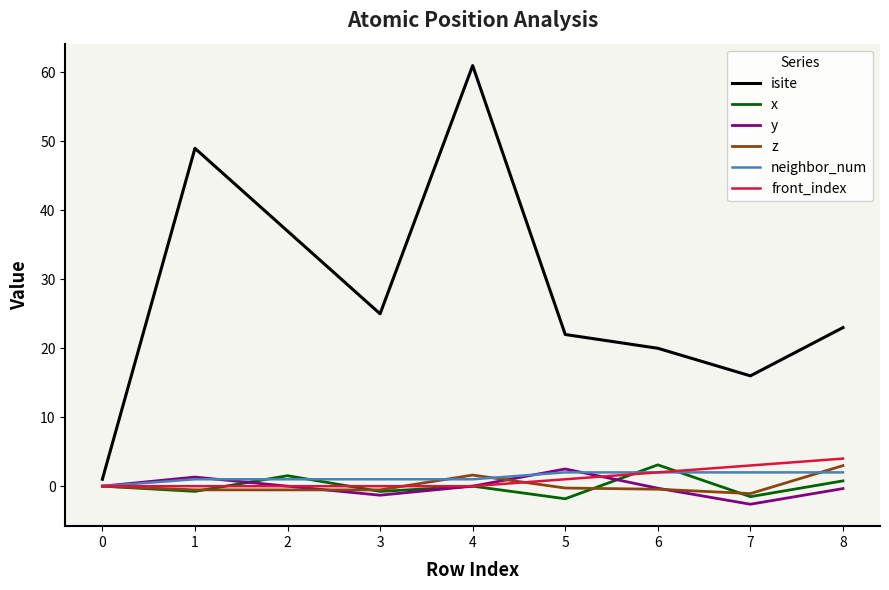

Is the value of neighbor_num at 5 greater than the value of x at 3?

Yes